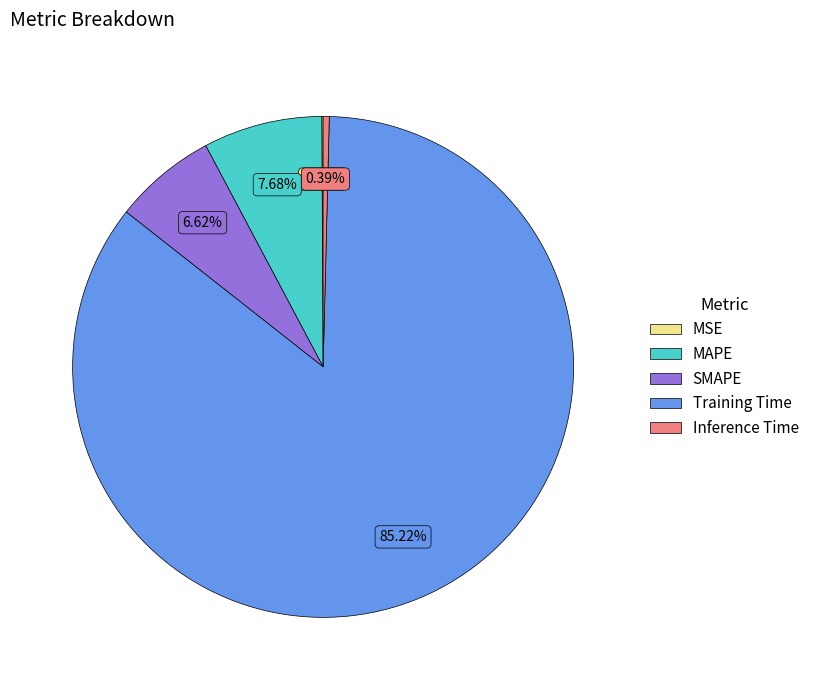

To the nearest percent, what is the difference between the Training Time and Inference Time slice percentages?

85%